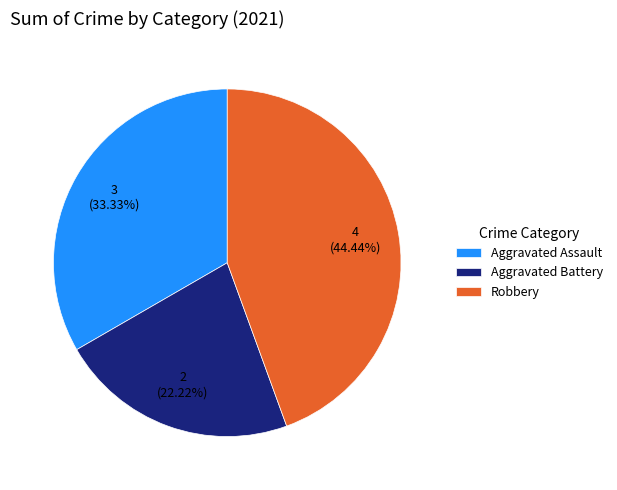

To the nearest percent, what is the difference between the Robbery and Aggravated Battery slice percentages?

22%